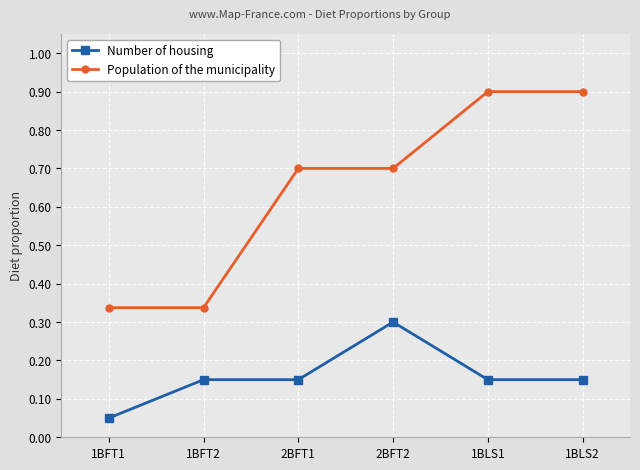

Which series has the largest total across all categories?

Population of the municipality